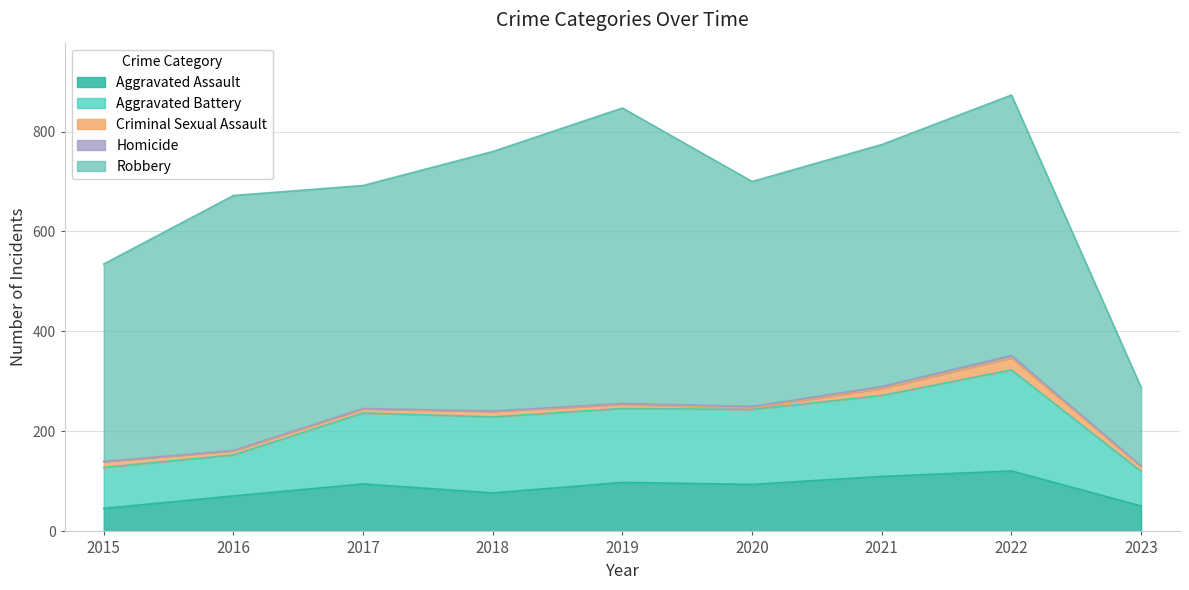

Rank the series by their maximum value, from highest to lowest.

Robbery, Aggravated Battery, Aggravated Assault, Criminal Sexual Assault, Homicide